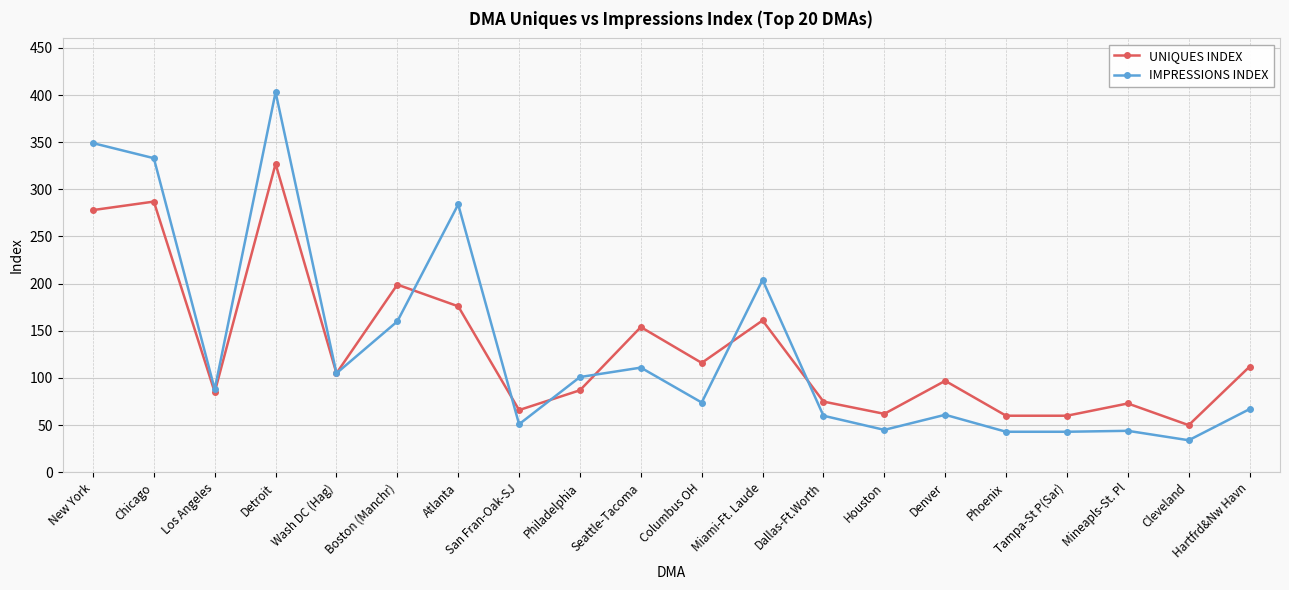

What is the difference between the maximum and second lowest values in the IMPRESSIONS INDEX series?

360